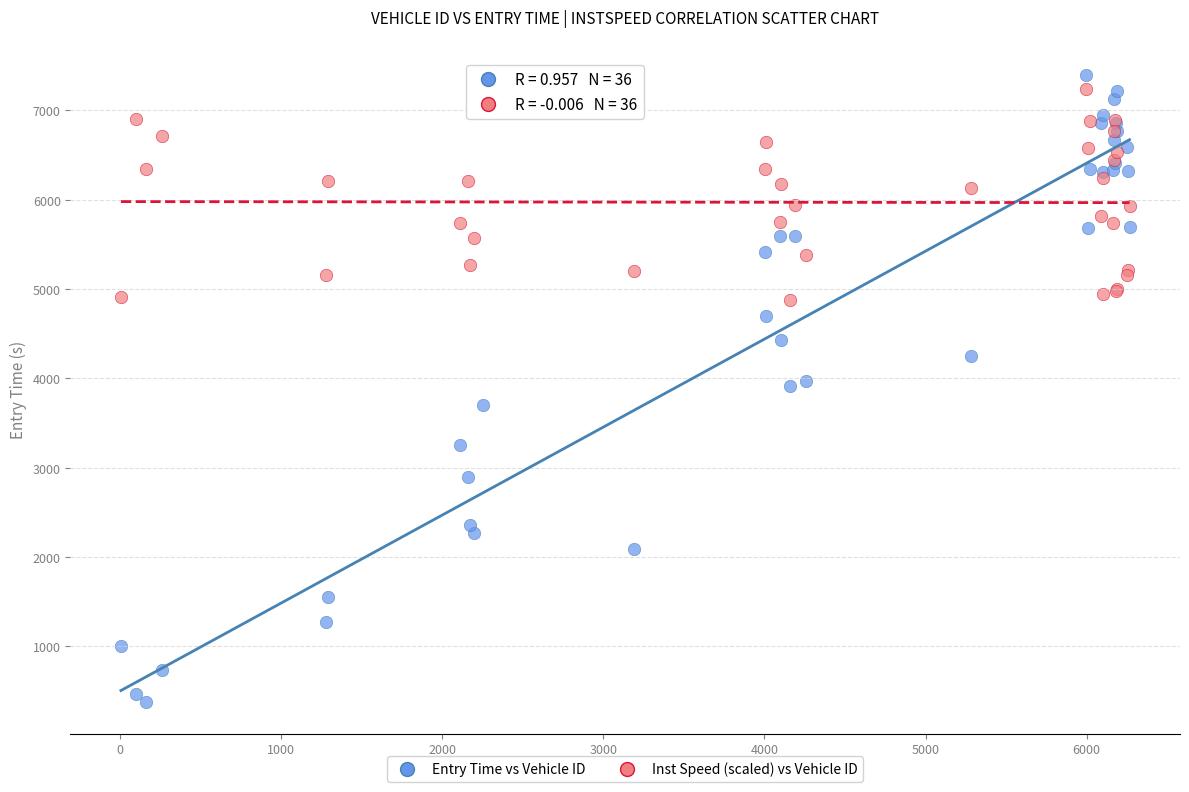

Which series has the largest Y range (max minus min)?

Entry Time vs Vehicle ID